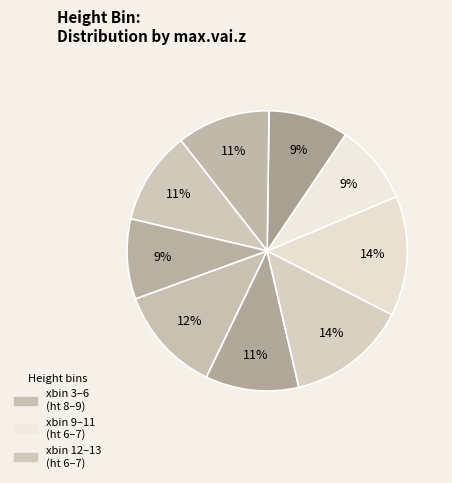

Count the number of slices in the pie.

9